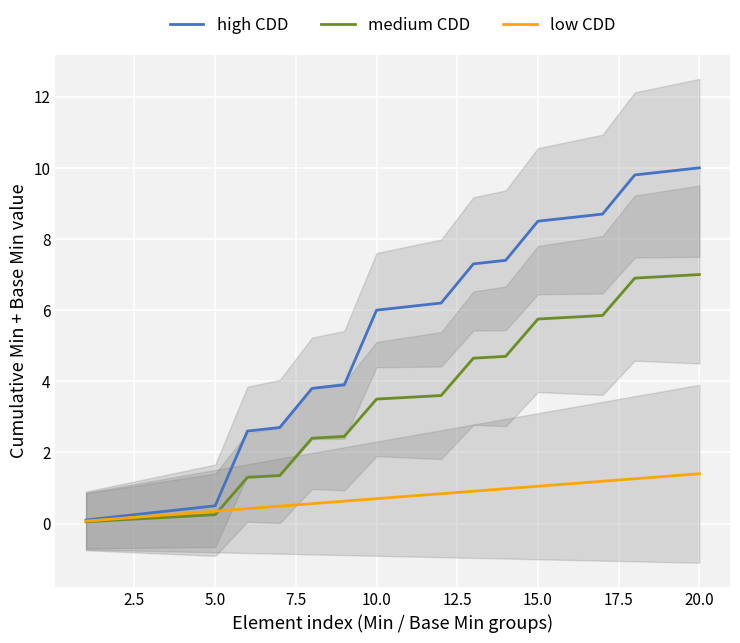

What is the value of the high CDD point at the 10th from the left?

6.0